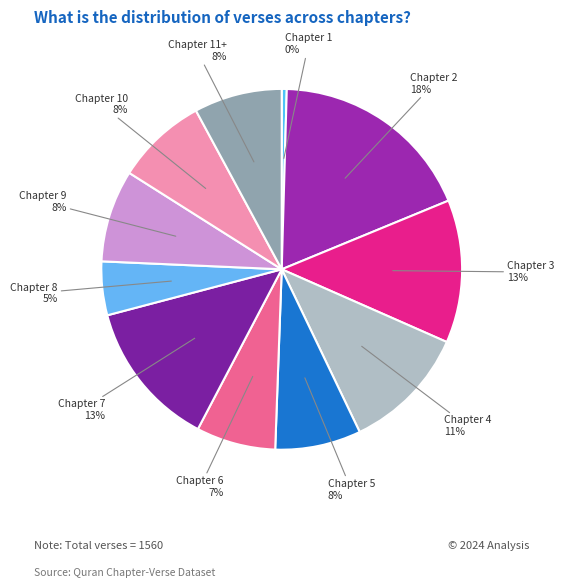

Which category has the smallest portion of the pie?

Chapter 1